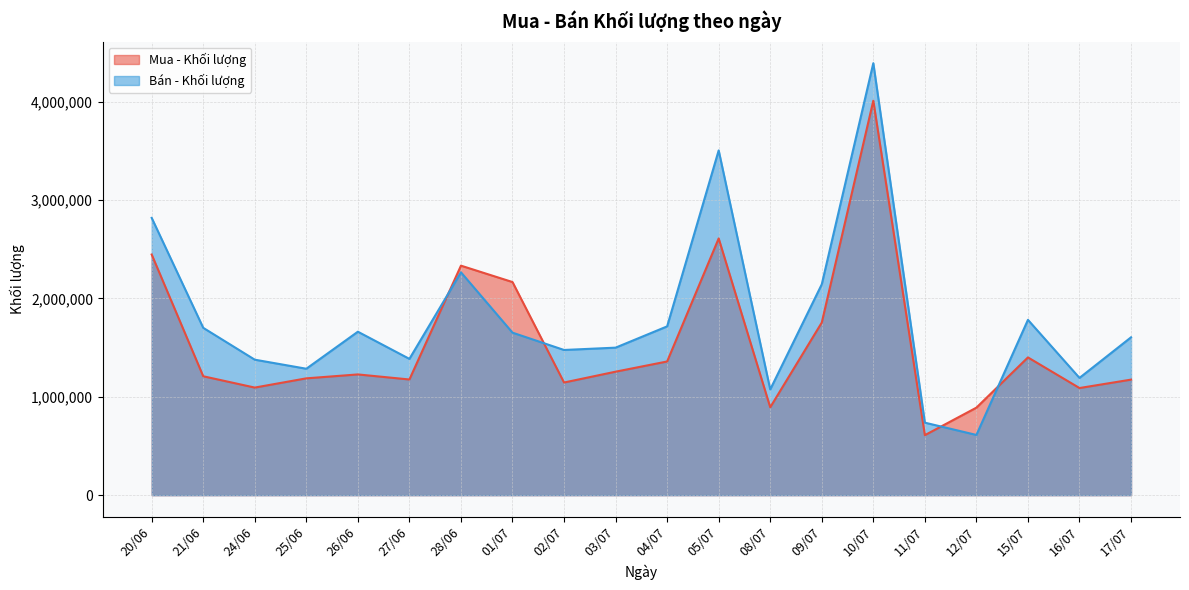

Which series has the largest total across all categories?

Bán - Khối lượng